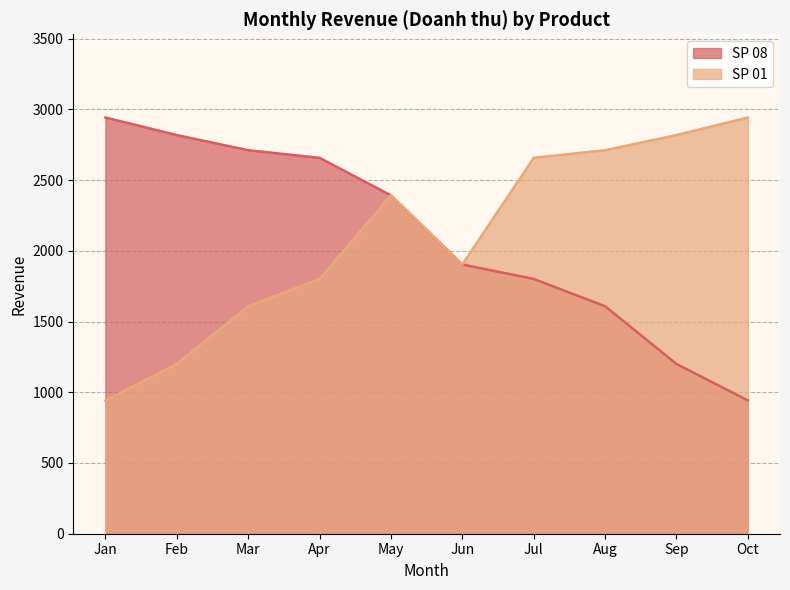

What is the sum of all SP 01 values?

20974